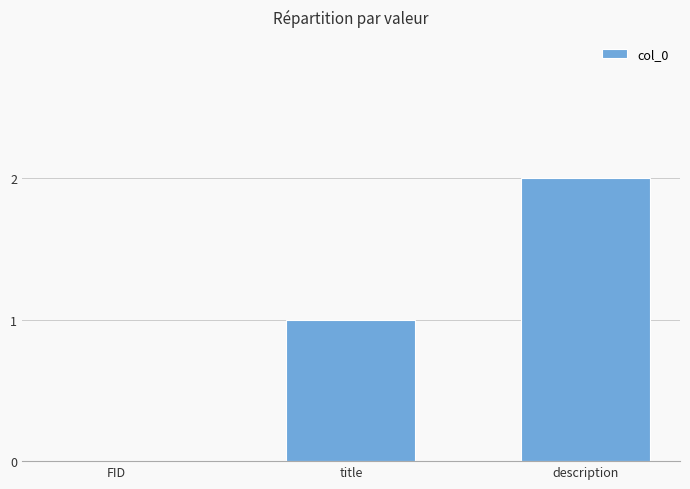

Are the bars grouped side by side (vs. stacked)?

No